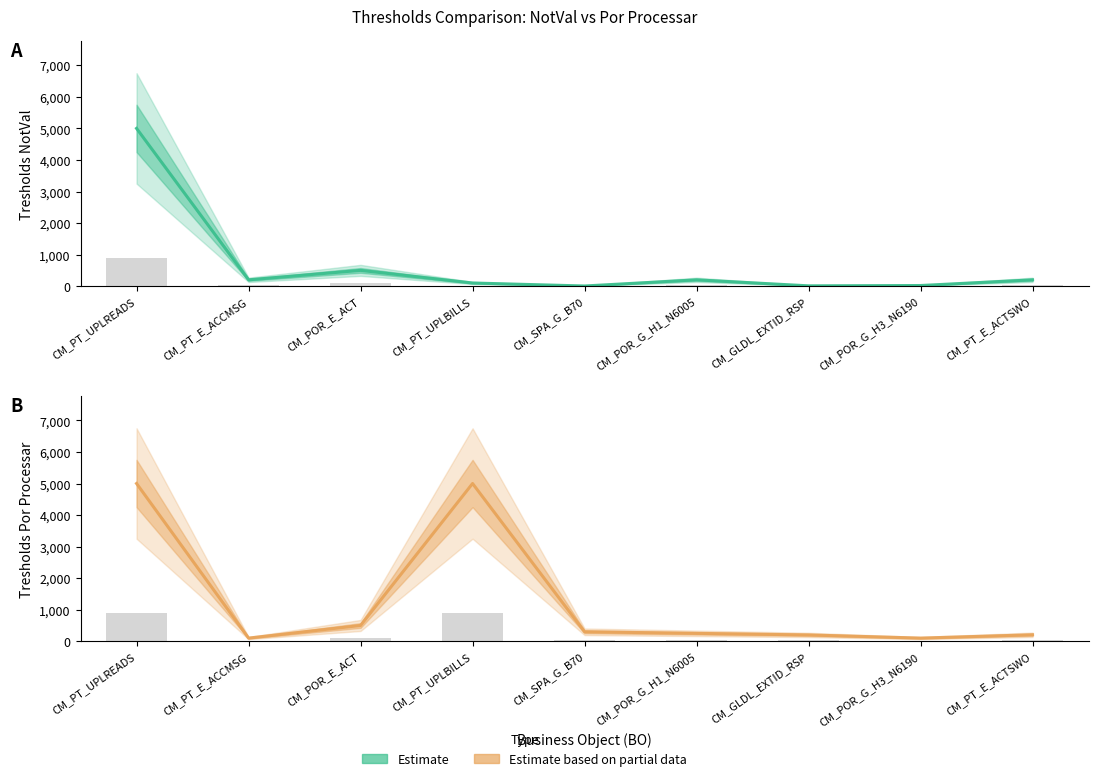

The Estimate based on partial data series shows 500 at CM_POR_E_ACT. True or false?

True